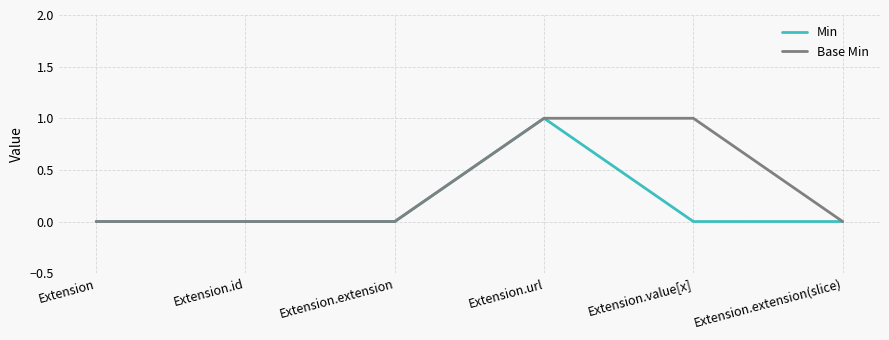

How many distinct data groups are displayed?

2